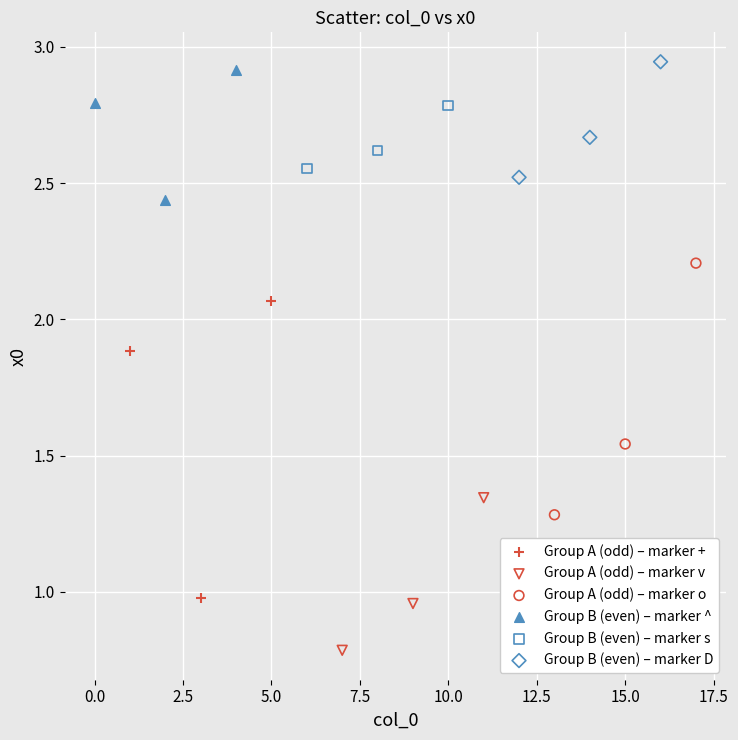

Which series contains the lowest Y value?

Group A (odd) – marker v